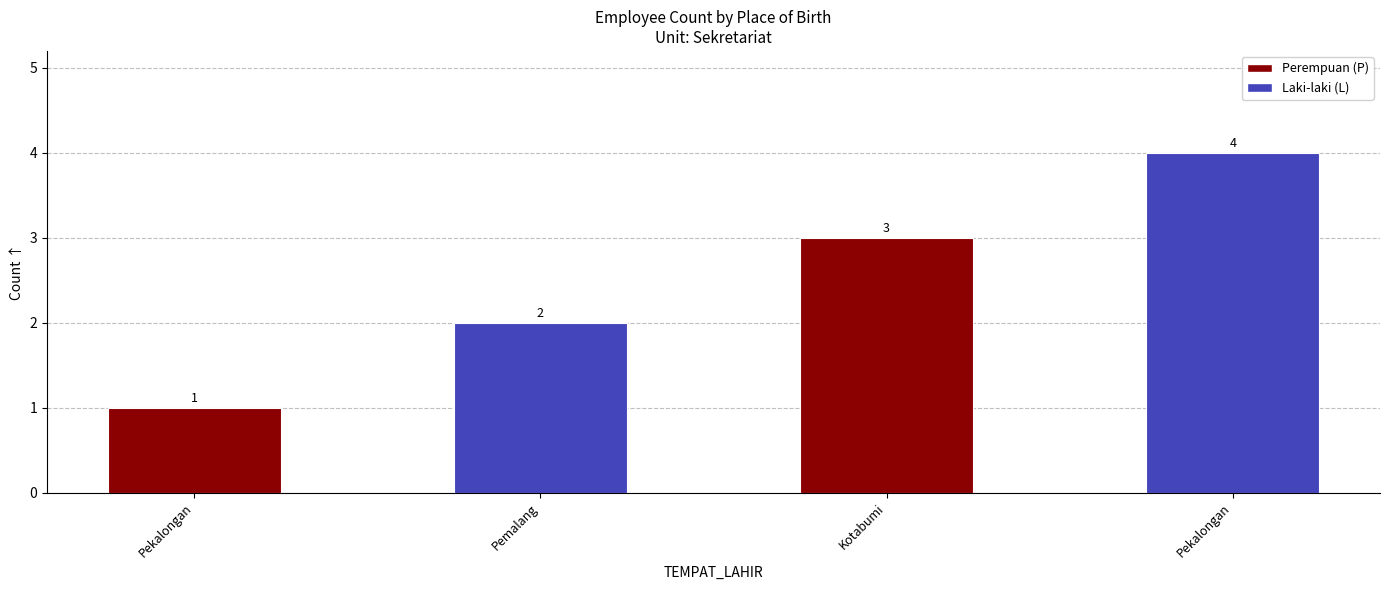

Rank the categories by value from lowest to highest.

Pekalongan, Pemalang, Kotabumi, Pekalongan